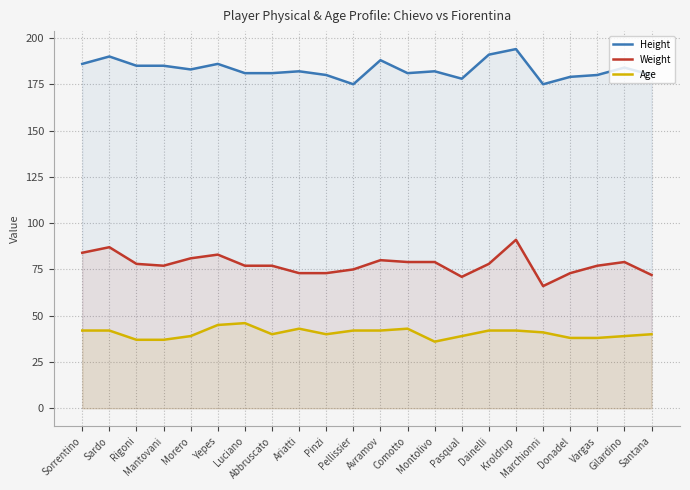

The value of Height at Pasqual is 178. True or false?

True